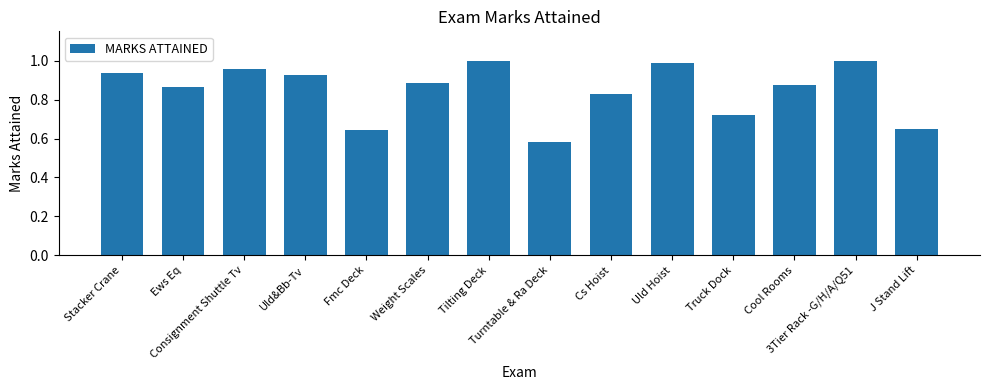

Where is the data nearest to the value 0?

Turntable & Ra Deck